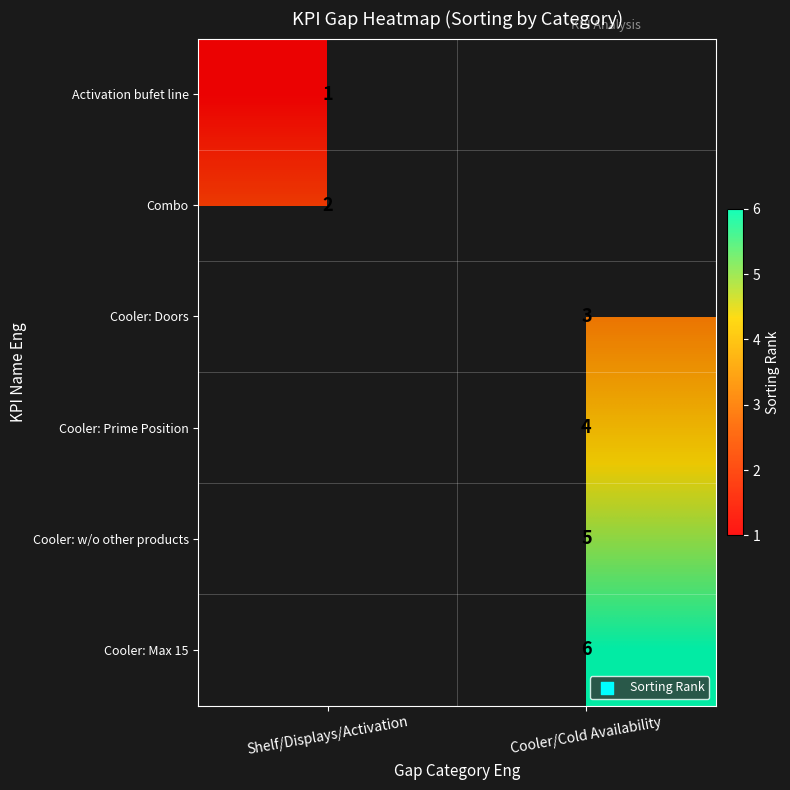

The Activation bufet line series shows 1 at Shelf/Displays/Activation. True or false?

True